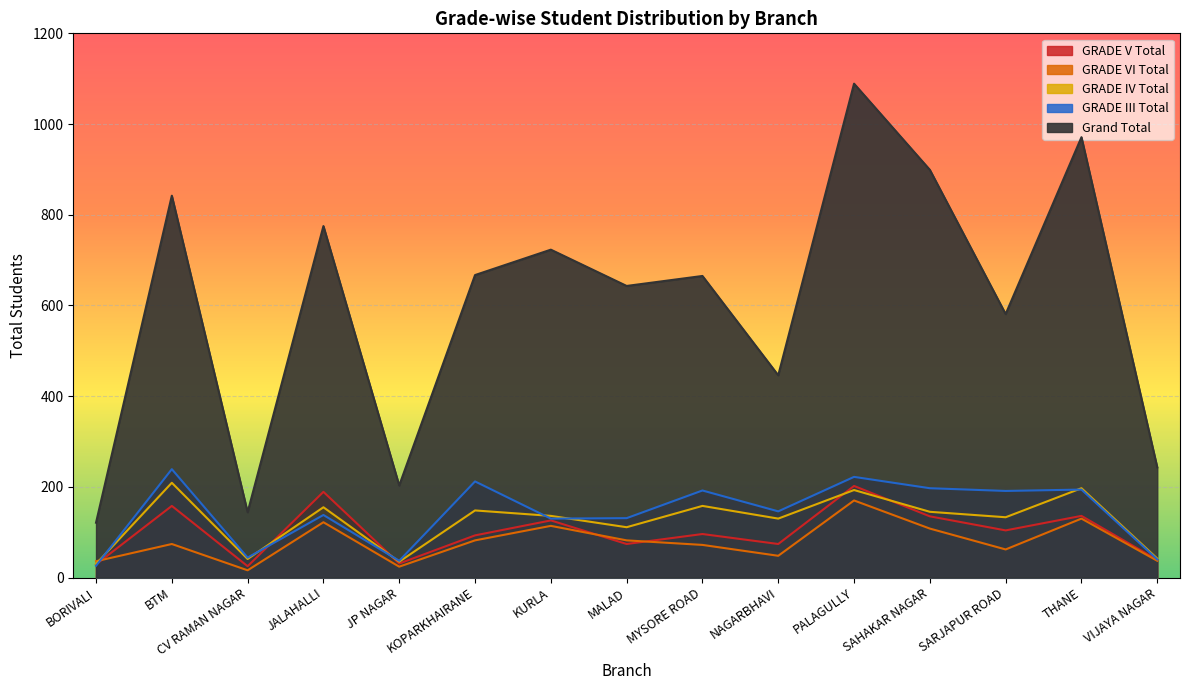

True or false: GRADE IV Total and Grand Total cross at least once.

False